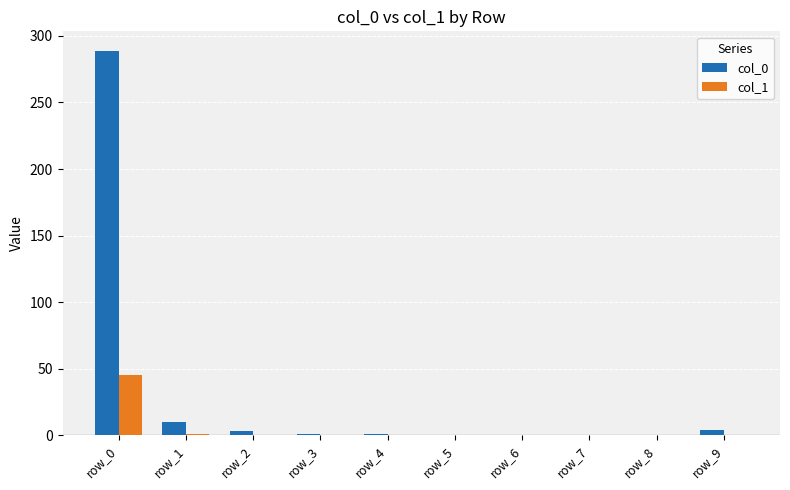

What is the greatest value displayed?

289